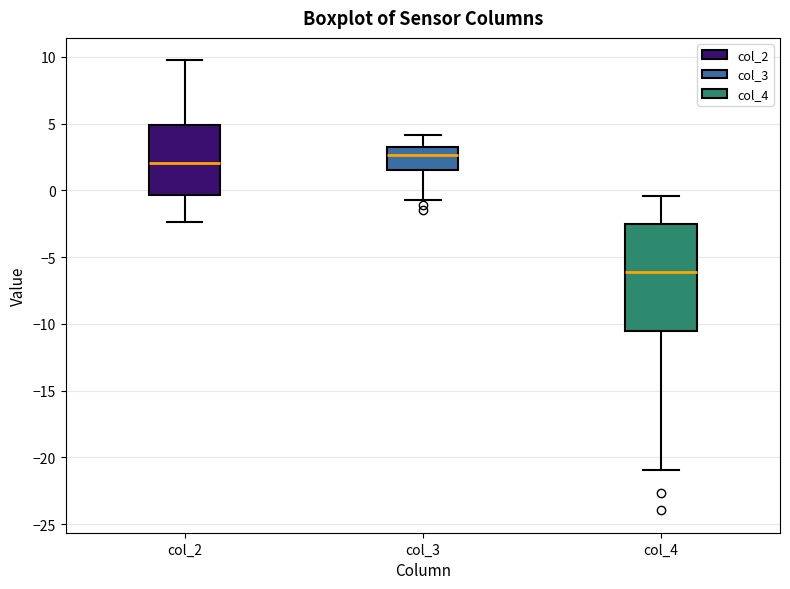

Which box's median line is the lowest?

col_4